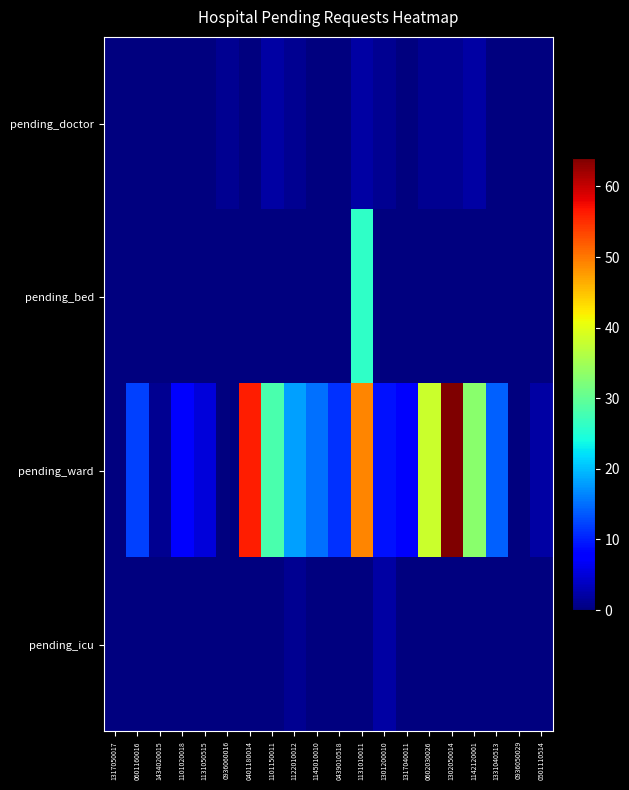

Reading left to right, extract all data points from this chart.

pending_doctor: 1317050017=0	0601160016=0	1434020015=0	1101020018=0	1131050515=0	0936060016=1	0401180014=0	1101150011=2	1122010012=1	1145010010=0	0439010518=0	1131010011=2	1301200010=1	1317040011=0	0602030026=1	1302050014=1	1142120001=2	1331040513=0	0936050029=0	0501110514=0
pending_bed: 1317050017=0	0601160016=0	1434020015=0	1101020018=0	1131050515=0	0936060016=0	0401180014=0	1101150011=0	1122010012=0	1145010010=0	0439010518=0	1131010011=26	1301200010=0	1317040011=0	0602030026=0	1302050014=0	1142120001=0	1331040513=0	0936050029=0	0501110514=0
pending_ward: 1317050017=0	0601160016=12	1434020015=1	1101020018=7	1131050515=5	0936060016=0	0401180014=56	1101150011=28	1122010012=18	1145010010=15	0439010518=11	1131010011=49	1301200010=9	1317040011=7	0602030026=38	1302050014=64	1142120001=33	1331040513=14	0936050029=0	0501110514=2
pending_icu: 1317050017=0	0601160016=0	1434020015=0	1101020018=0	1131050515=0	0936060016=0	0401180014=0	1101150011=0	1122010012=1	1145010010=0	0439010518=0	1131010011=0	1301200010=2	1317040011=0	0602030026=0	1302050014=0	1142120001=0	1331040513=0	0936050029=0	0501110514=0